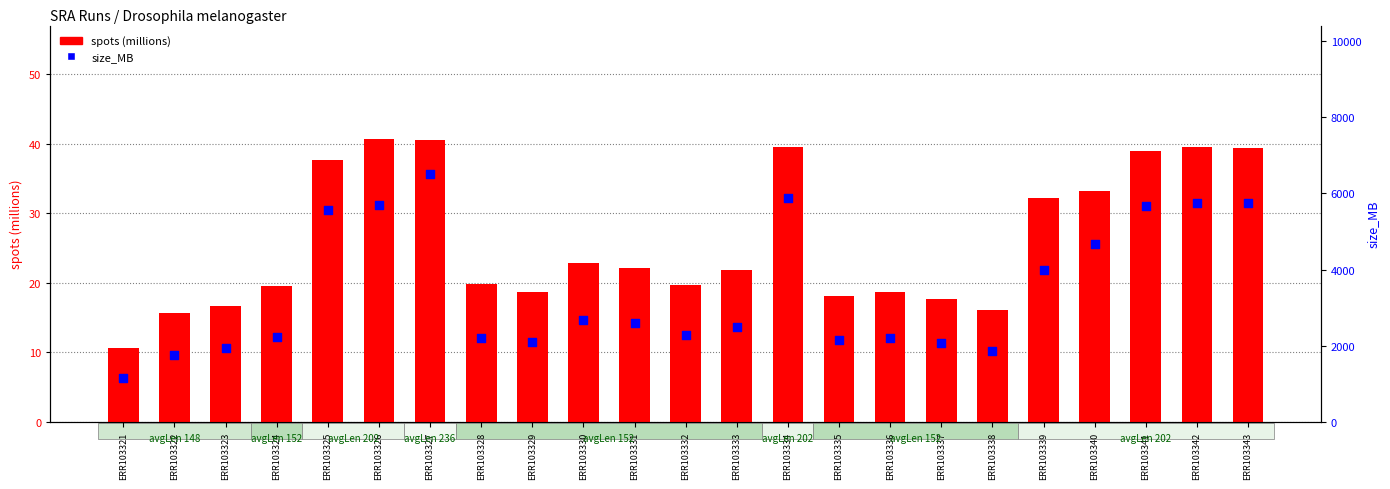

What is the total value across all series at ERR103333?

2510.8